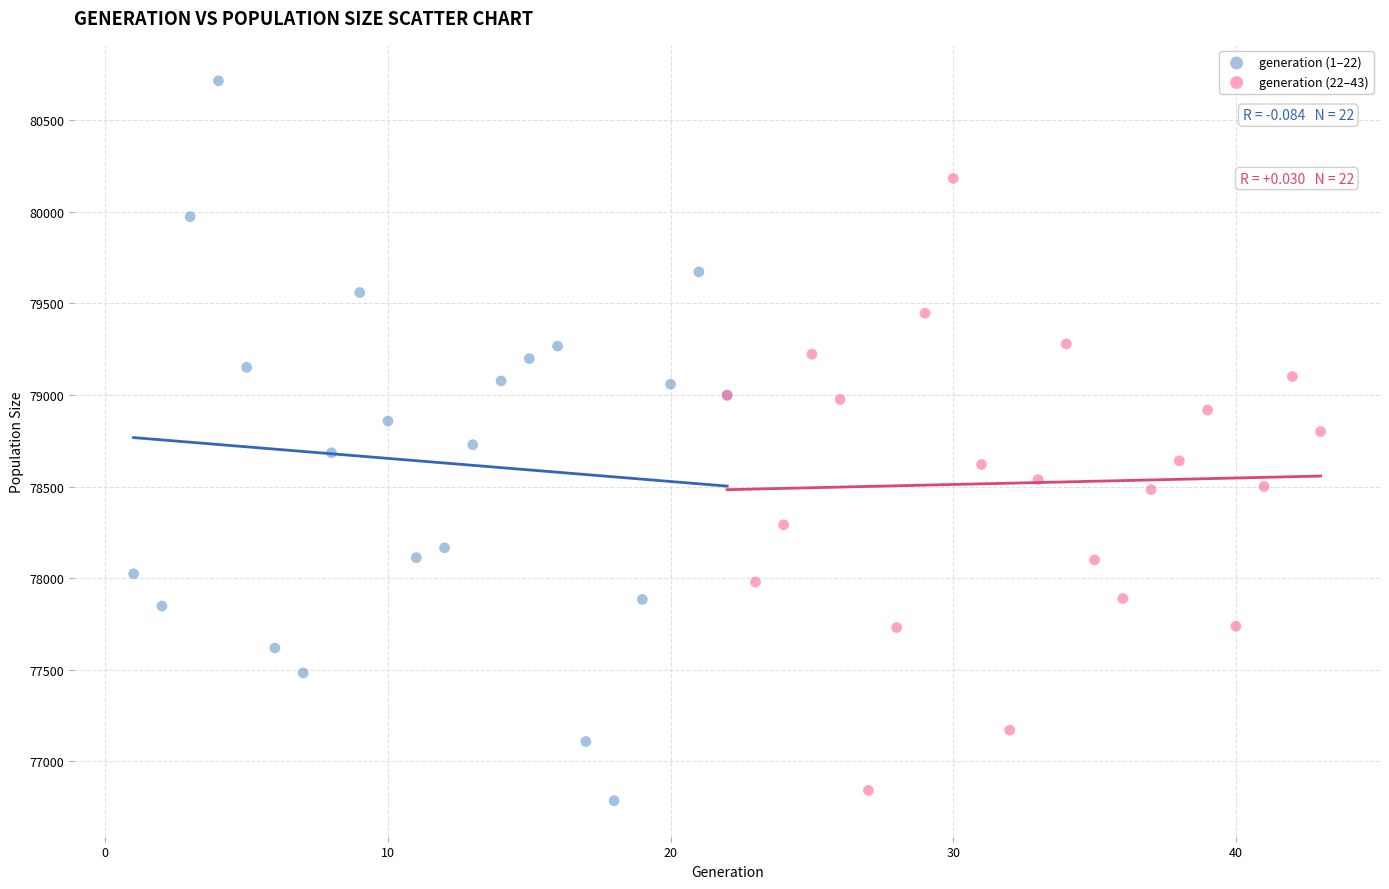

Which series has the widest spread of Y values?

generation (1–22)